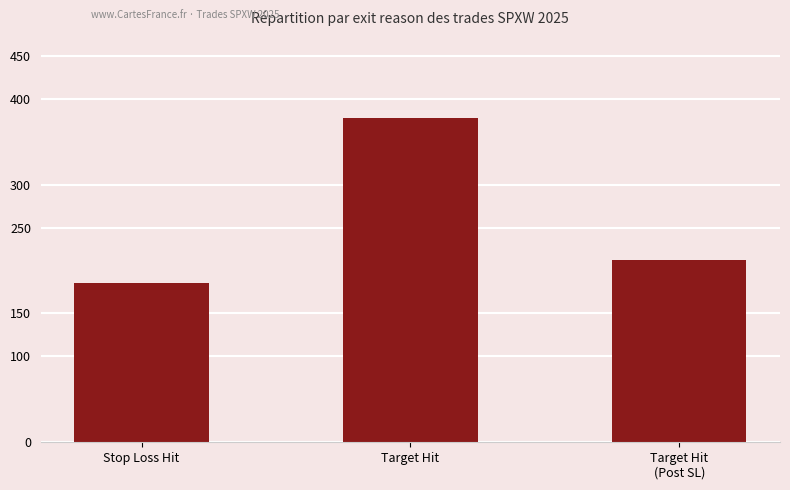

Rank the categories by value from lowest to highest.

Stop Loss Hit, Target Hit
(Post SL), Target Hit